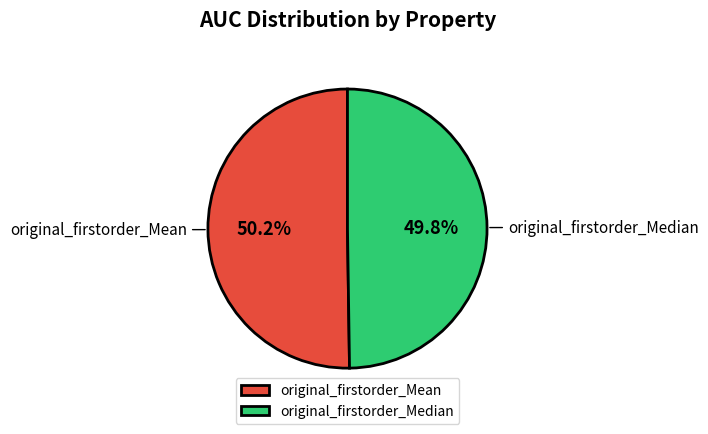

Combined, what portion of the pie is original_firstorder_Mean and original_firstorder_Median?

100.0%